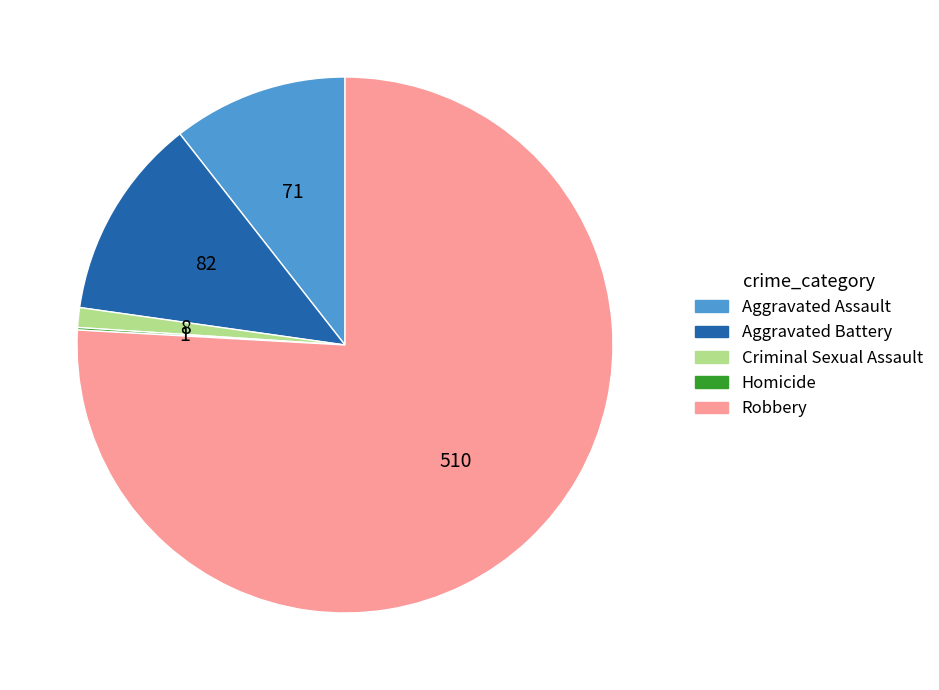

Combined, do Criminal Sexual Assault and Robbery account for over 50%?

Yes